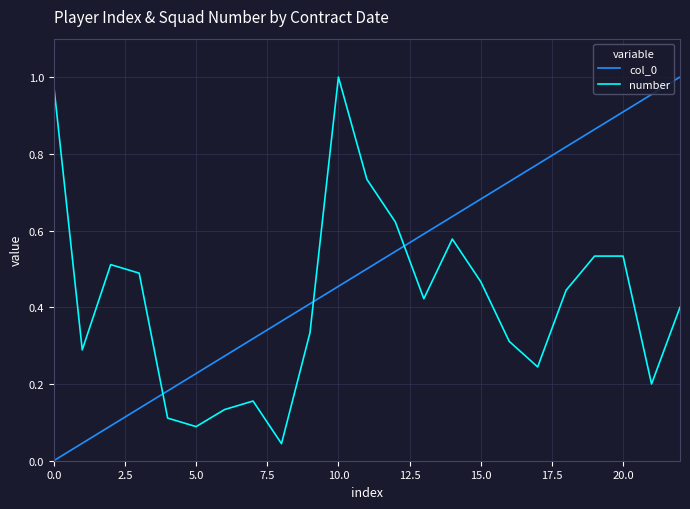

True or false: number and col_0 cross at least once.

True